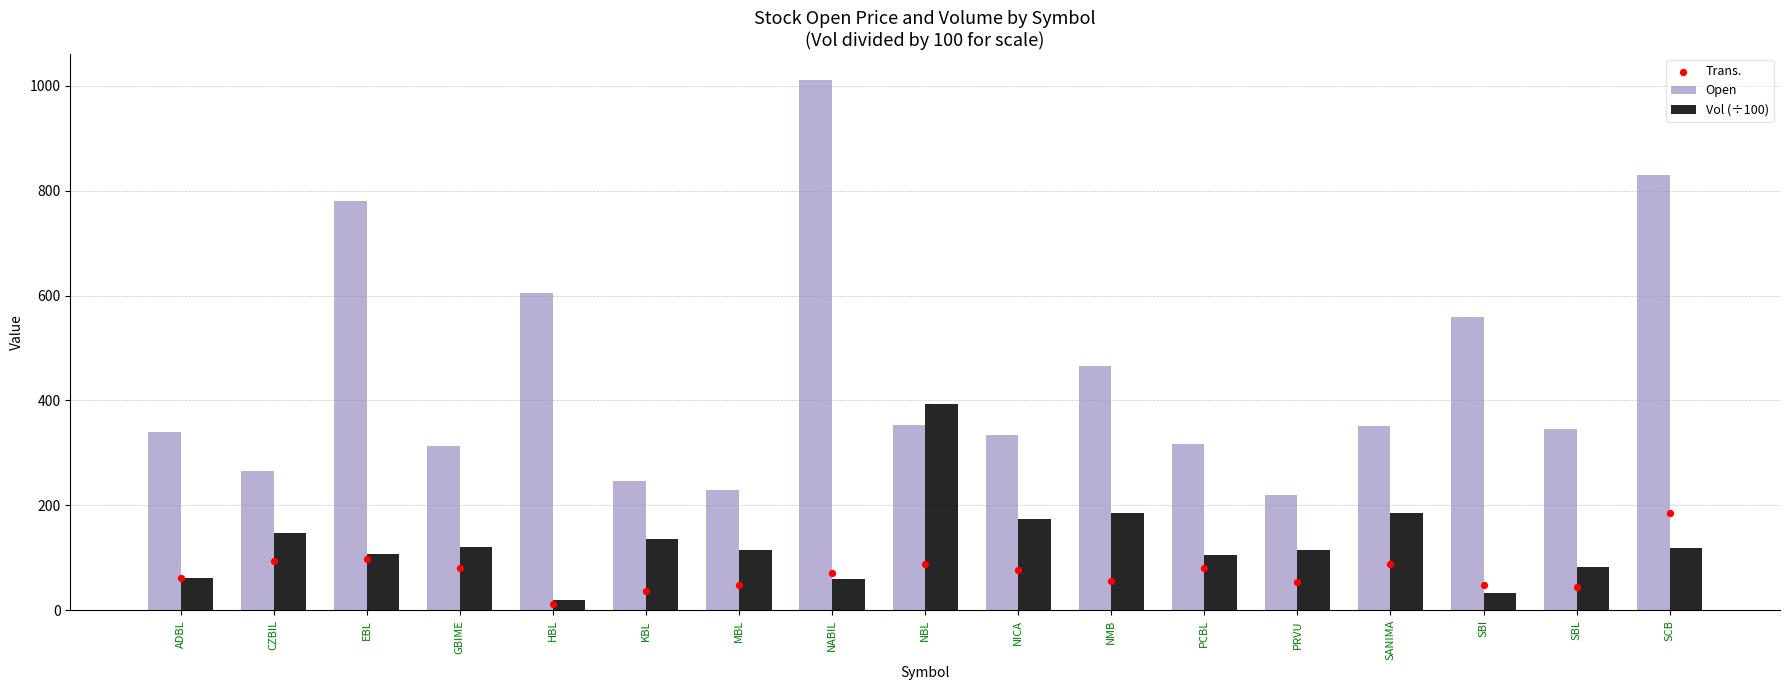

Which series reaches the minimum Y coordinate?

Trans.